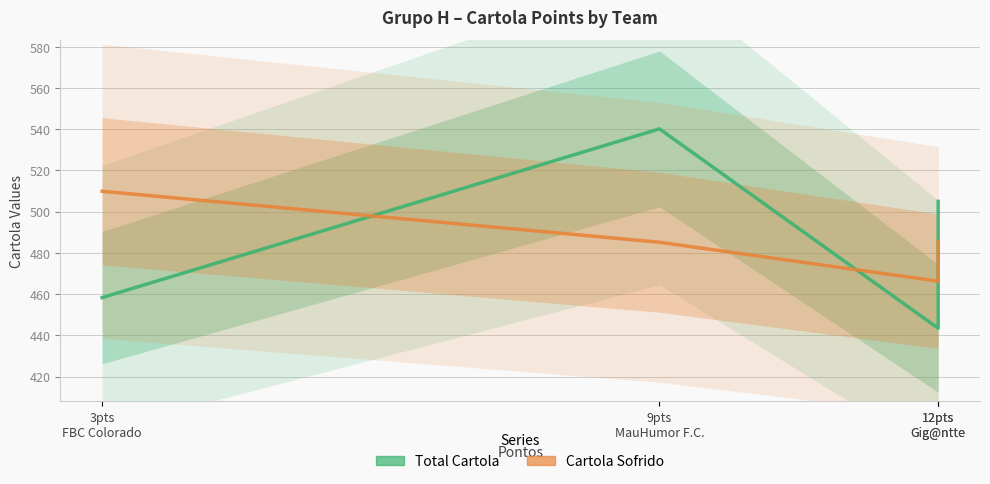

What is the label of the 1st point from the left?

3pts
FBC Colorado